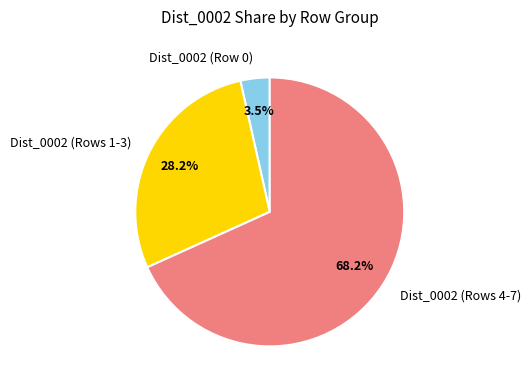

Which has a higher value, Dist_0002 (Rows 1-3) or Dist_0002 (Rows 4-7)?

Dist_0002 (Rows 4-7)